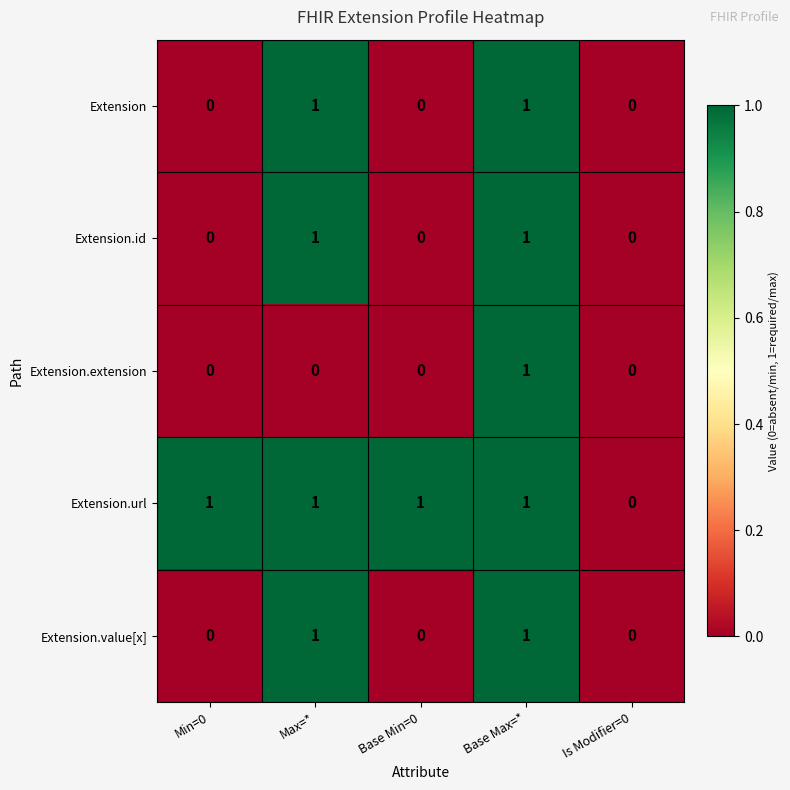

Reading left to right, what are all the values shown in this chart?

Extension: Min=0=0	Max=*=1	Base Min=0=0	Base Max=*=1	Is Modifier=0=0
Extension.id: Min=0=0	Max=*=1	Base Min=0=0	Base Max=*=1	Is Modifier=0=0
Extension.extension: Min=0=0	Max=*=0	Base Min=0=0	Base Max=*=1	Is Modifier=0=0
Extension.url: Min=0=1	Max=*=1	Base Min=0=1	Base Max=*=1	Is Modifier=0=0
Extension.value[x]: Min=0=0	Max=*=1	Base Min=0=0	Base Max=*=1	Is Modifier=0=0